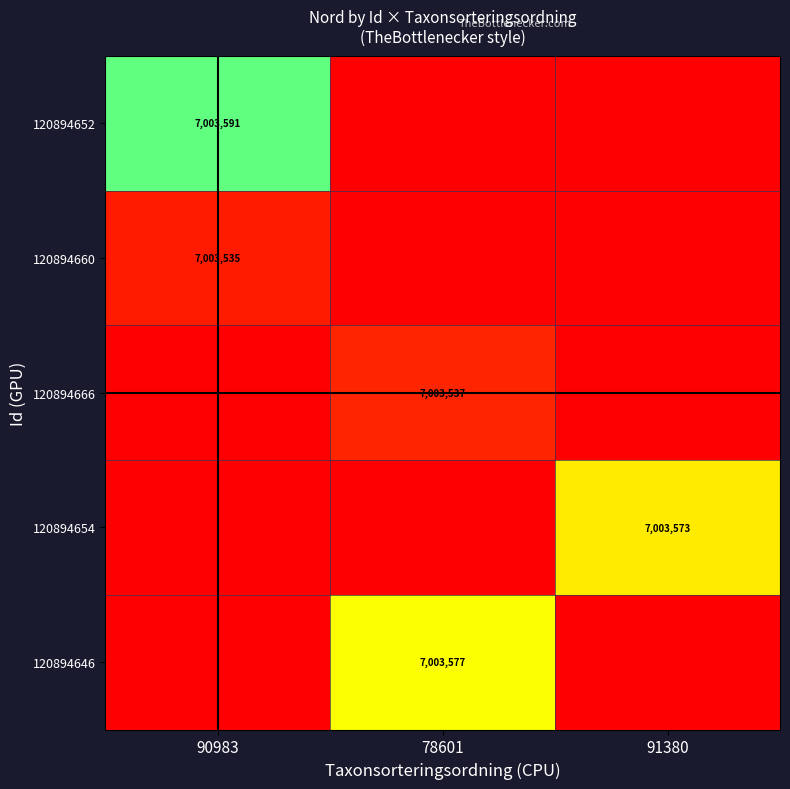

Is it true that 120894660 equals 0 at 78601?

True